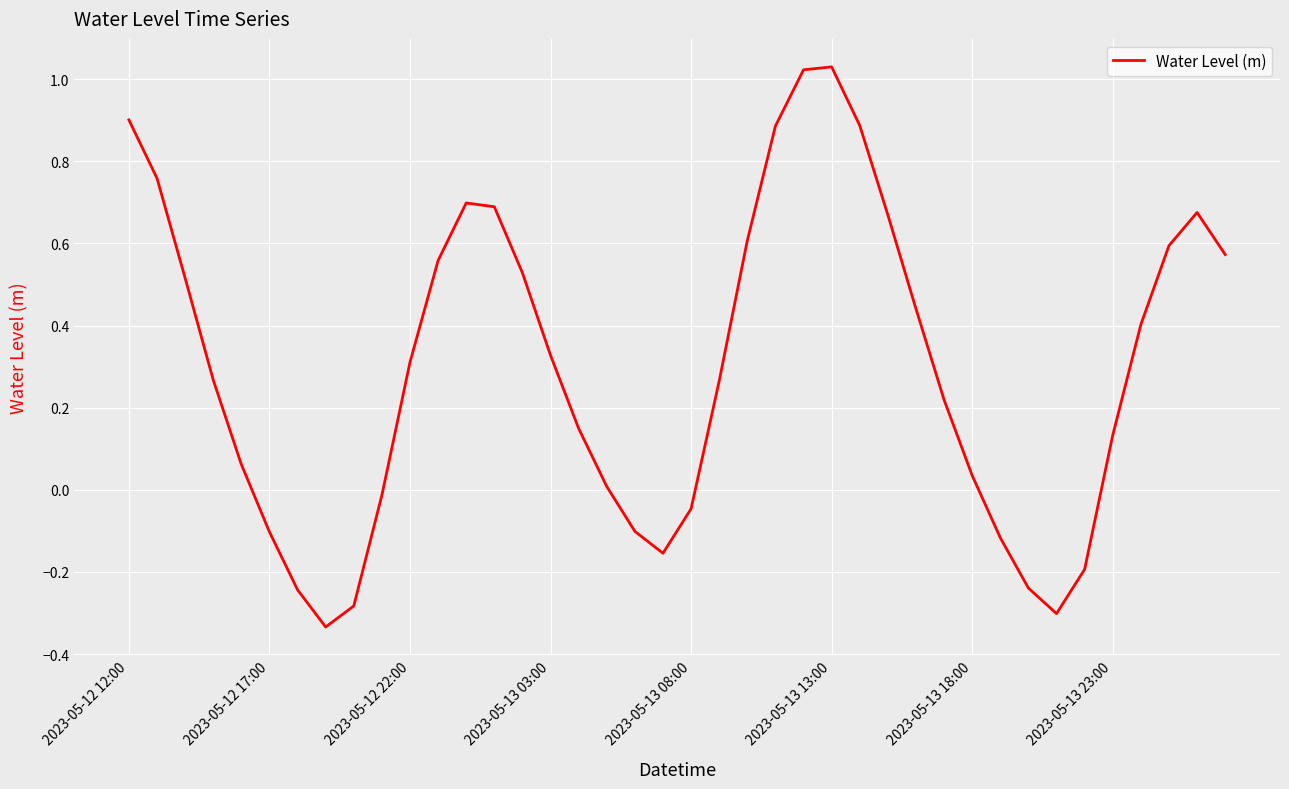

What is the difference between the maximum and minimum values?

1.4